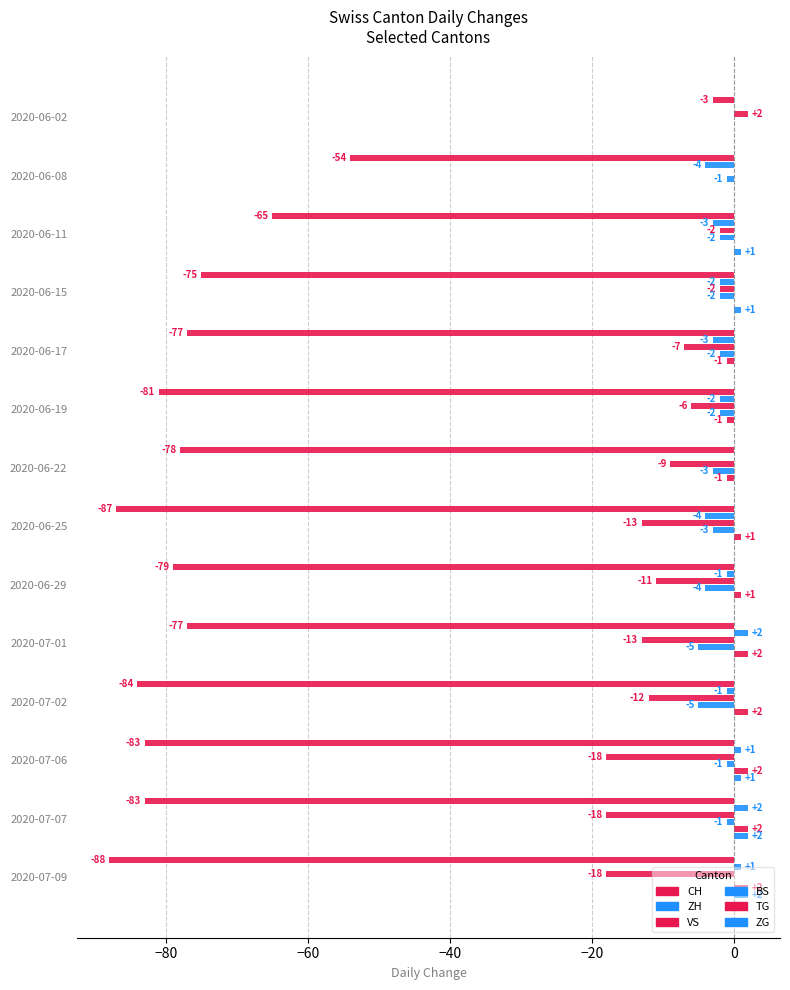

How many ZG values are between 0 and 1?

12